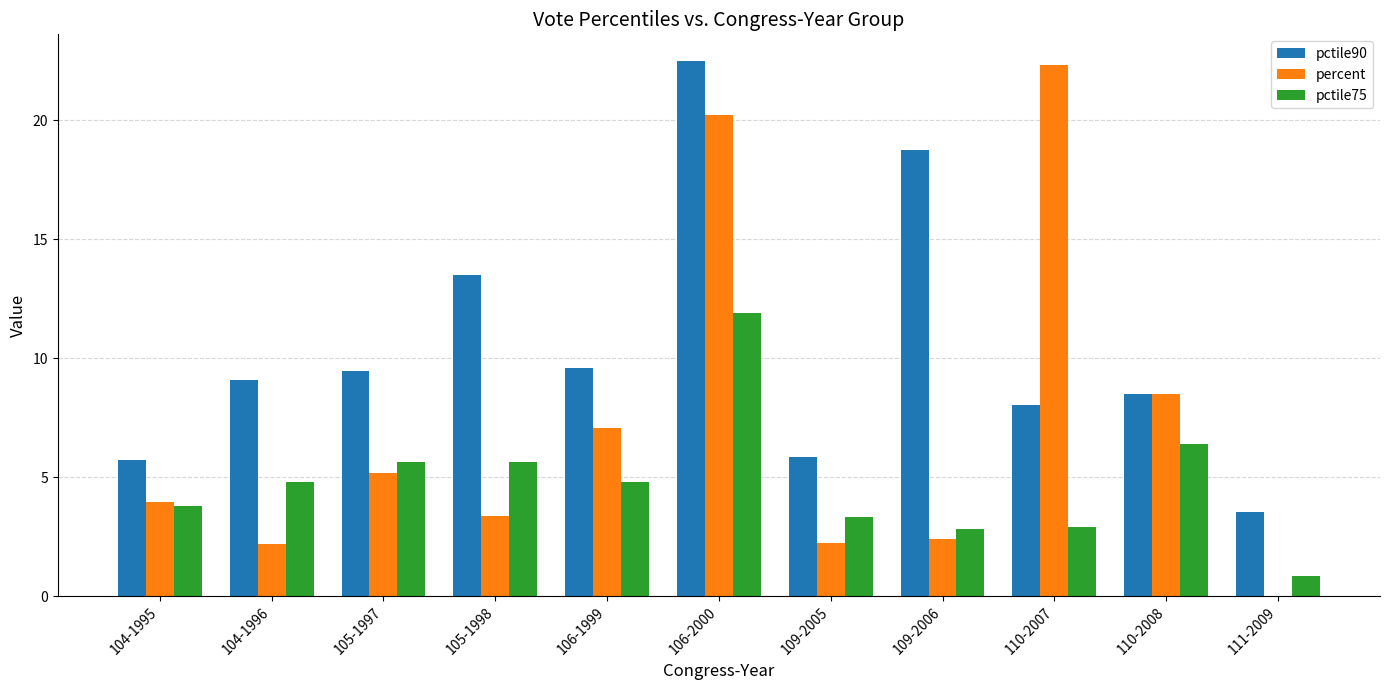

What is the sum of all pctile90 values?

114.5